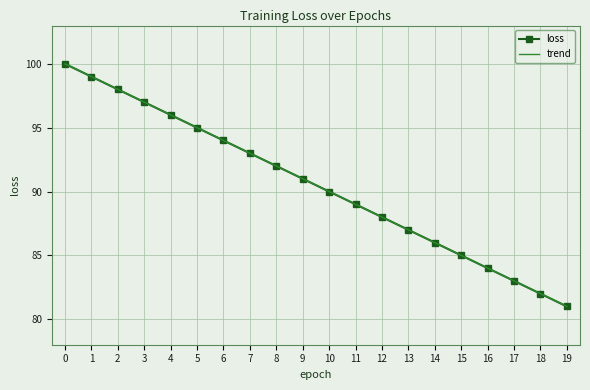

How many distinct data groups are displayed?

2